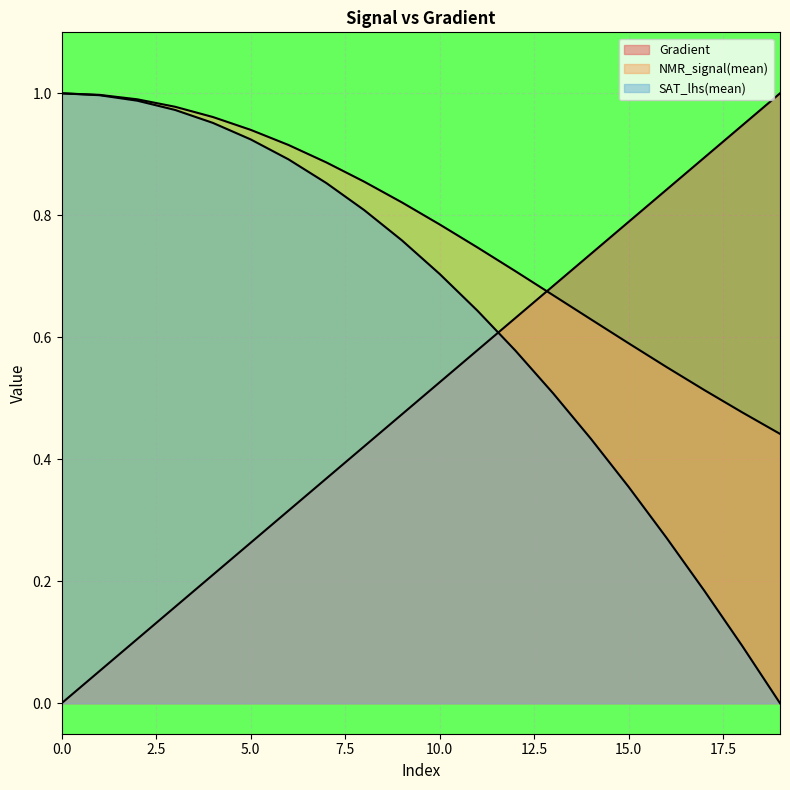

Count the number of data series in this chart.

3